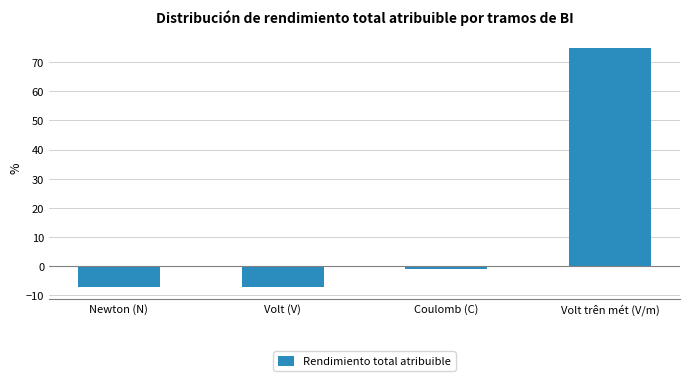

What is the sum of all values?

60.0